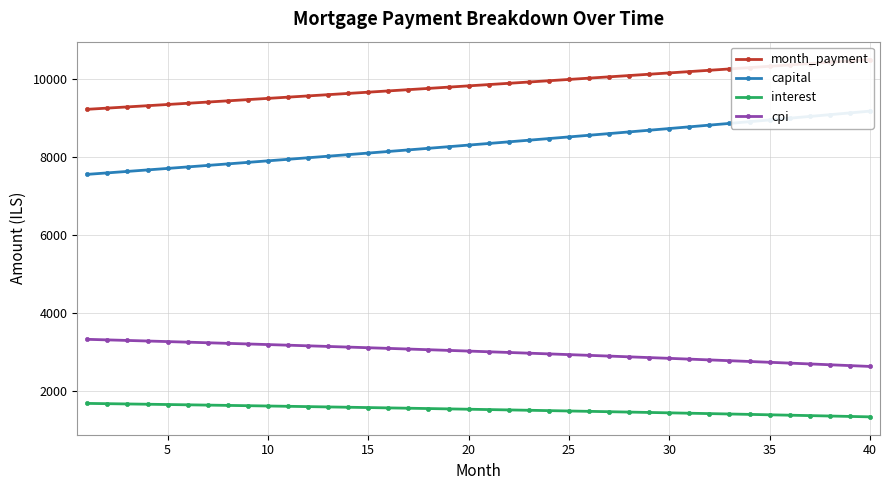

At how many categories does at least one series exceed 9117?

40